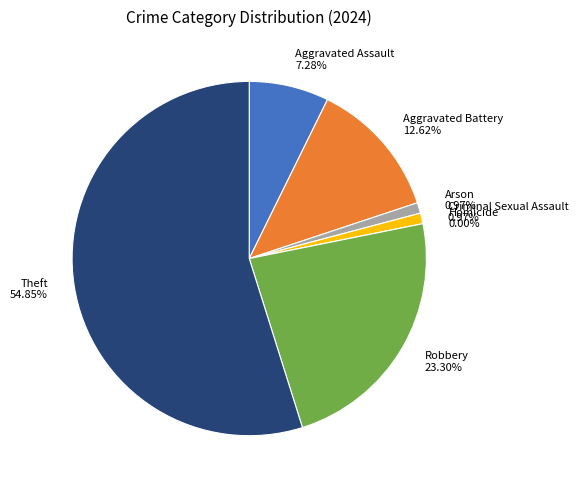

Is Theft the majority of the pie?

Yes